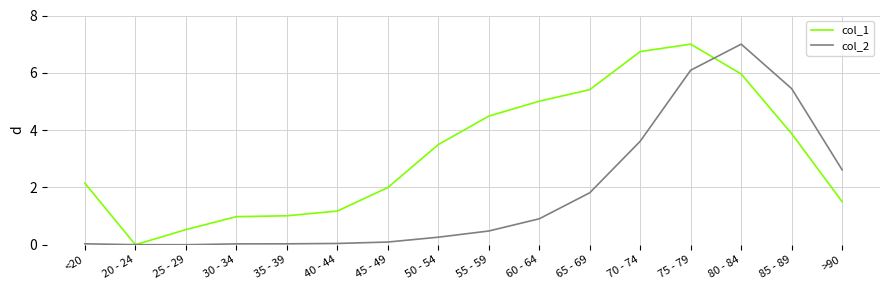

Which category has the highest value in the col_1 series?

75 - 79